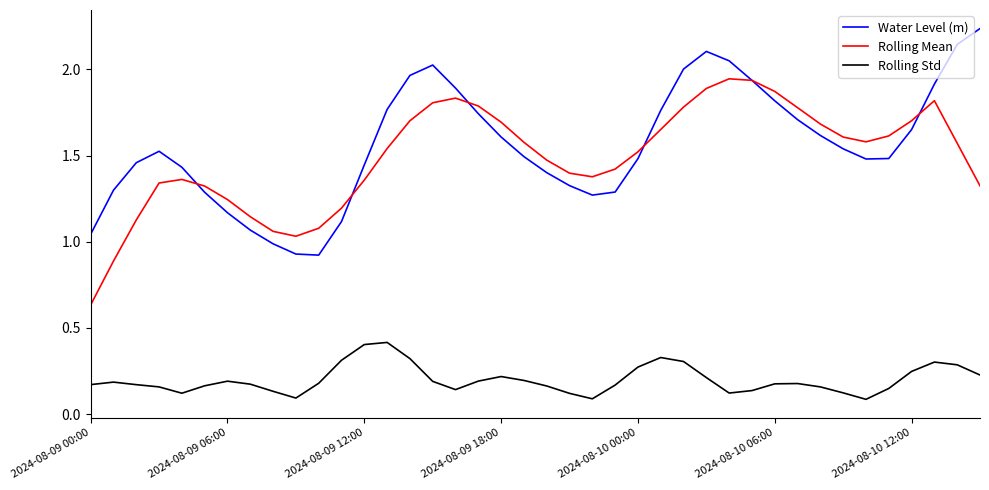

What is the highest value of the Rolling Std series?

0.4